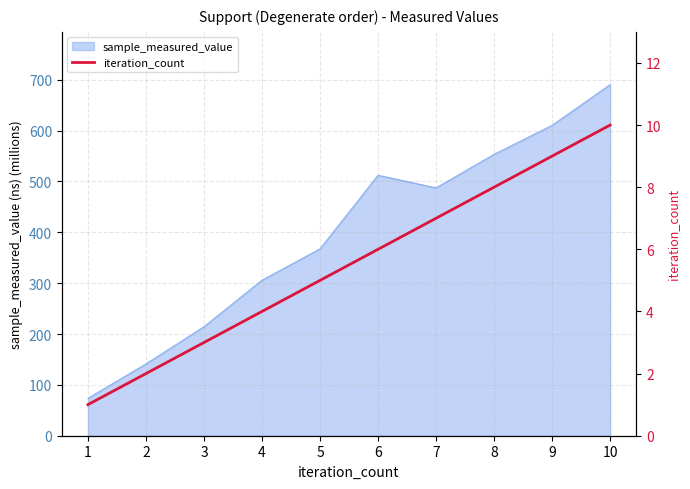

How many values are below 6?

5